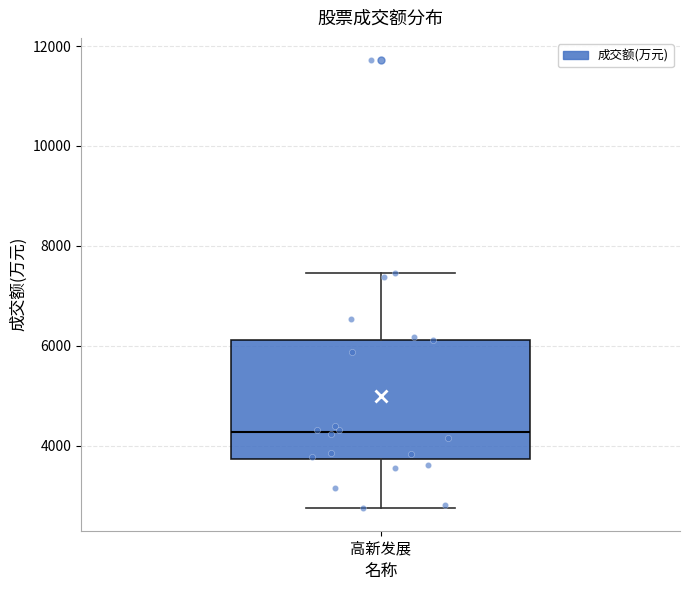

Read this box plot against the y-axis: the position of the median line, the range covered by the box, and the ends of both whiskers. The values are not printed on the chart, so give them approximately, as read against the axis.

median 4200, box 3800 to 6200, whiskers 2800 to 7400